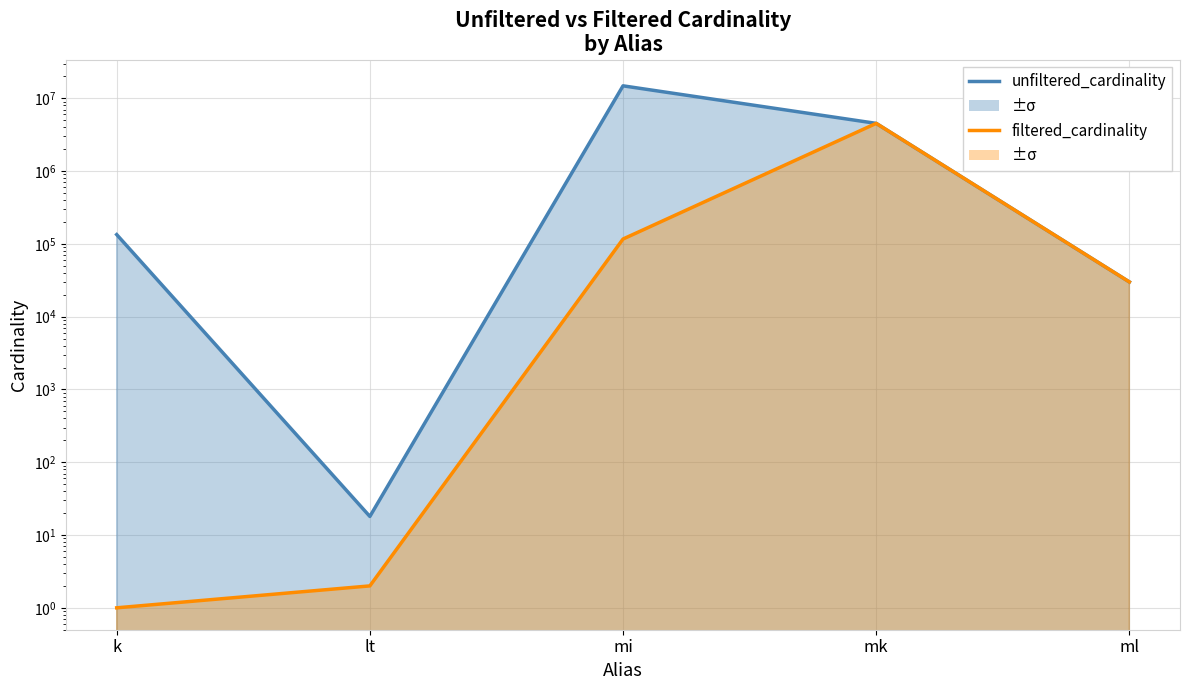

What is the spread (max minus min) of values at mi?

14719161